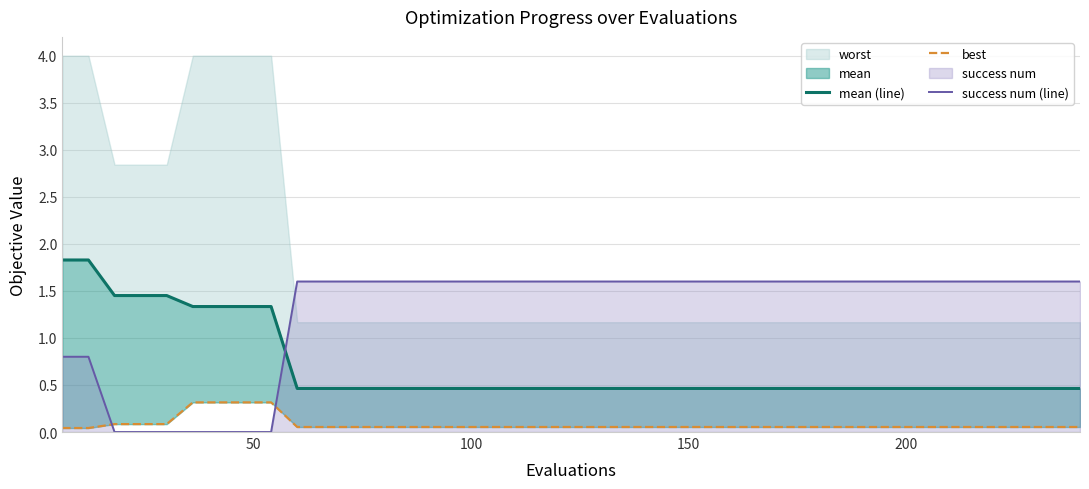

What is the difference between the second highest and minimum values in the mean (line) series?

1.4